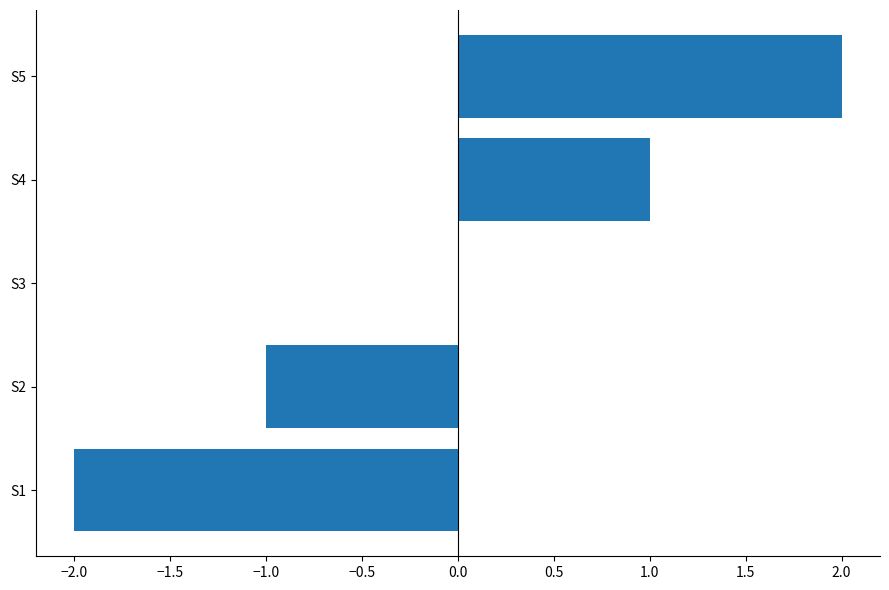

Which has a higher value, S3 or S4?

S4